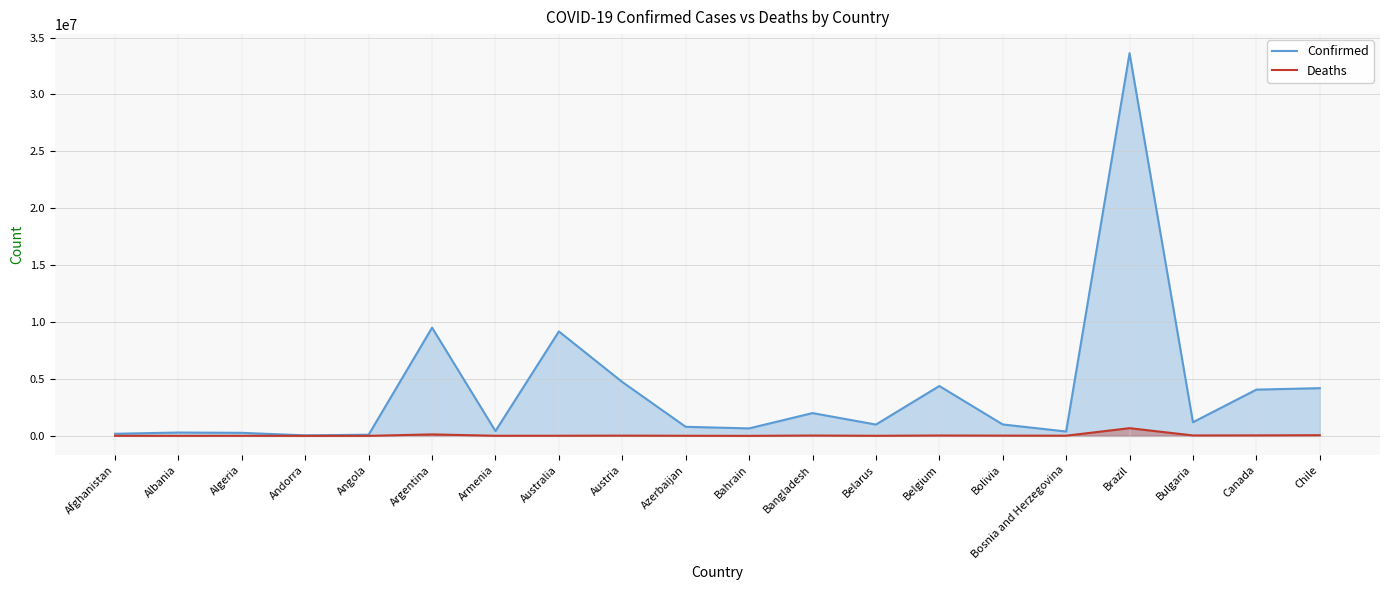

List the series in order of their overall mean, highest first.

Confirmed, Deaths